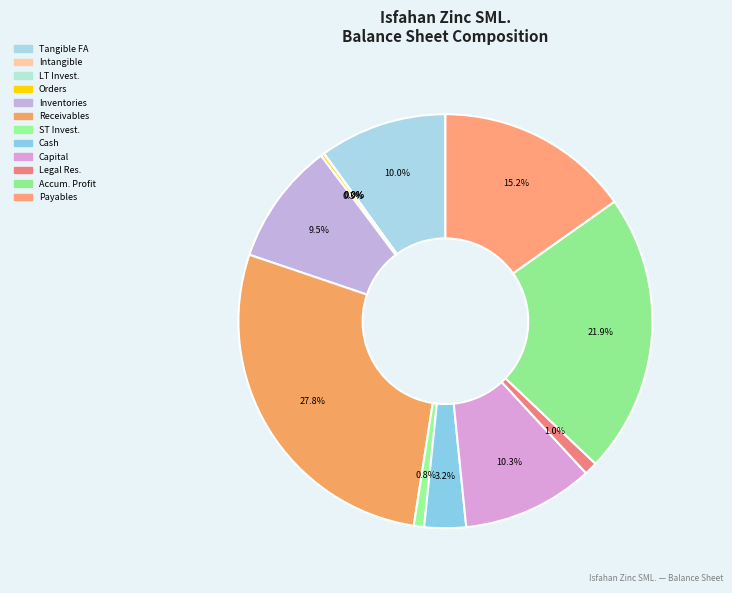

Which category has the smallest portion of the pie?

long_run_investments